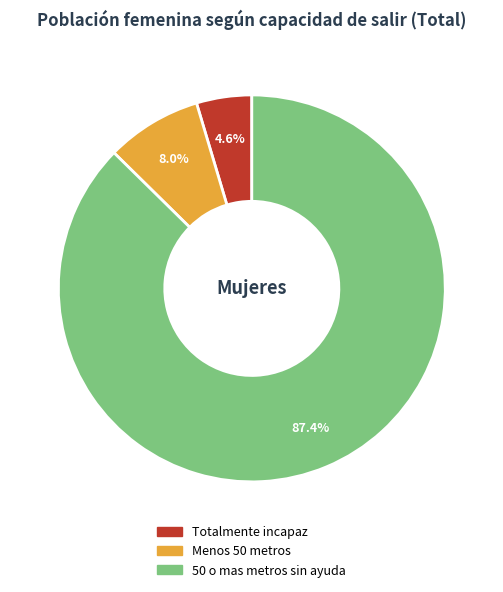

Does Totalmente incapaz represent more than half of the total?

No